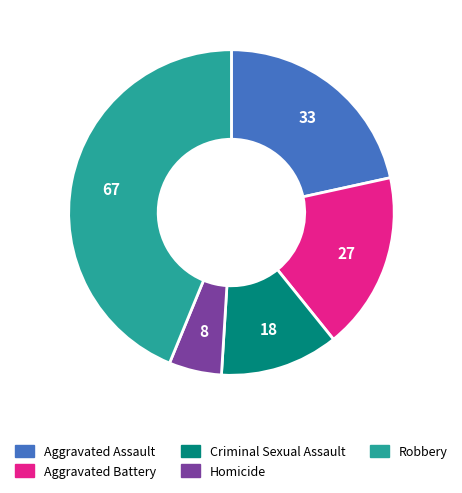

Rank the categories by value from highest to lowest.

Robbery, Aggravated Assault, Aggravated Battery, Criminal Sexual Assault, Homicide